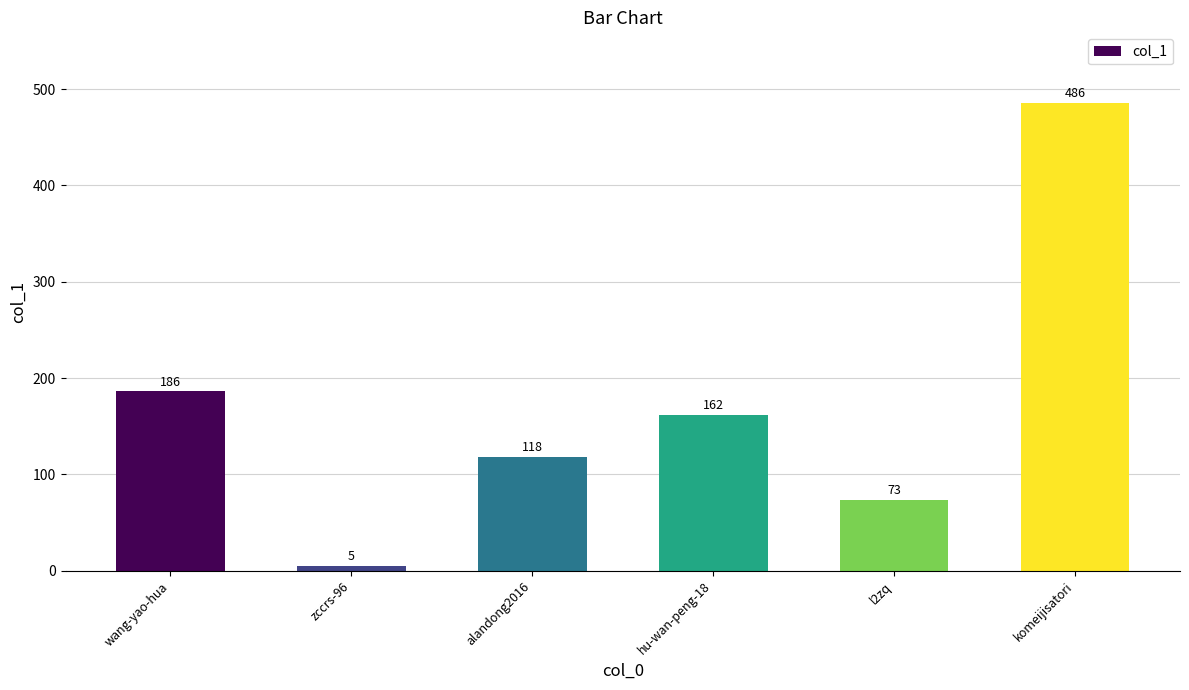

Reading right to left, extract all data points from this chart.

486	73	162	118	5	186